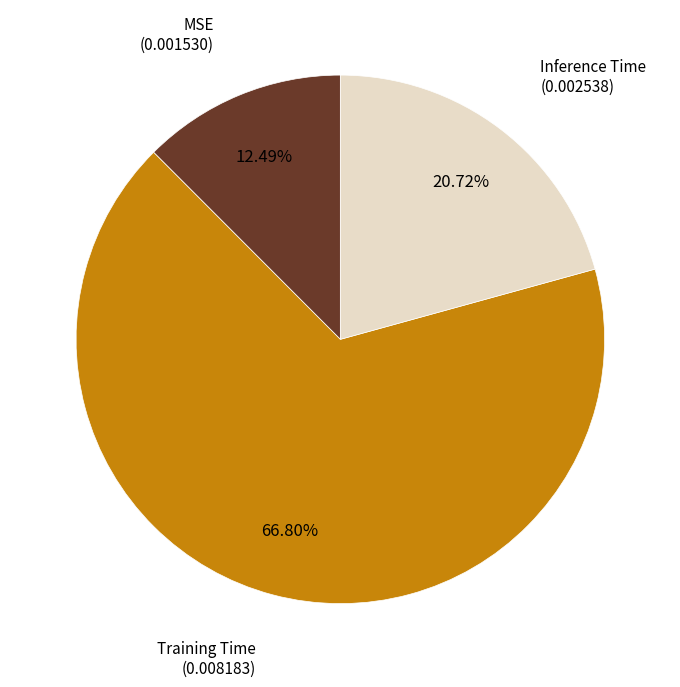

Does any single category account for the majority?

Yes